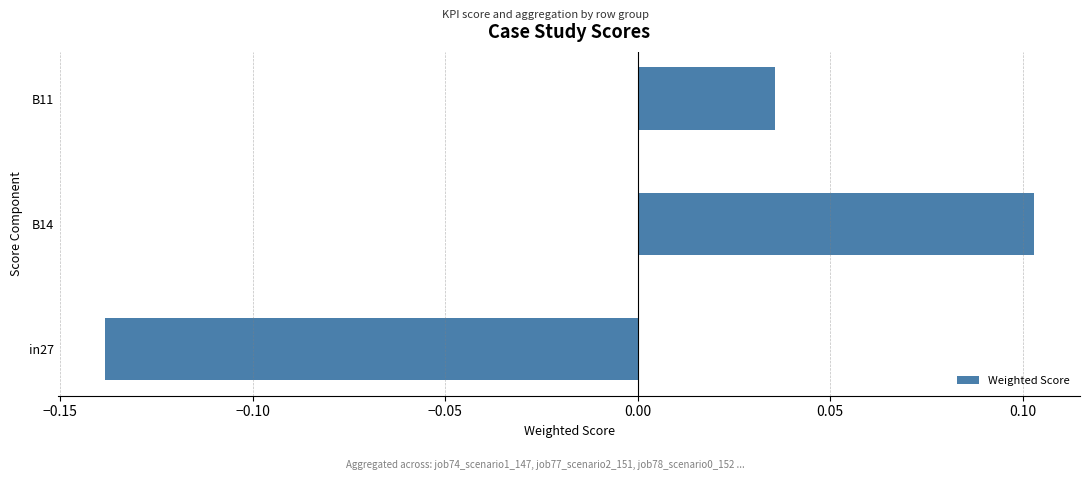

Where is the data nearest to the value 0?

B11